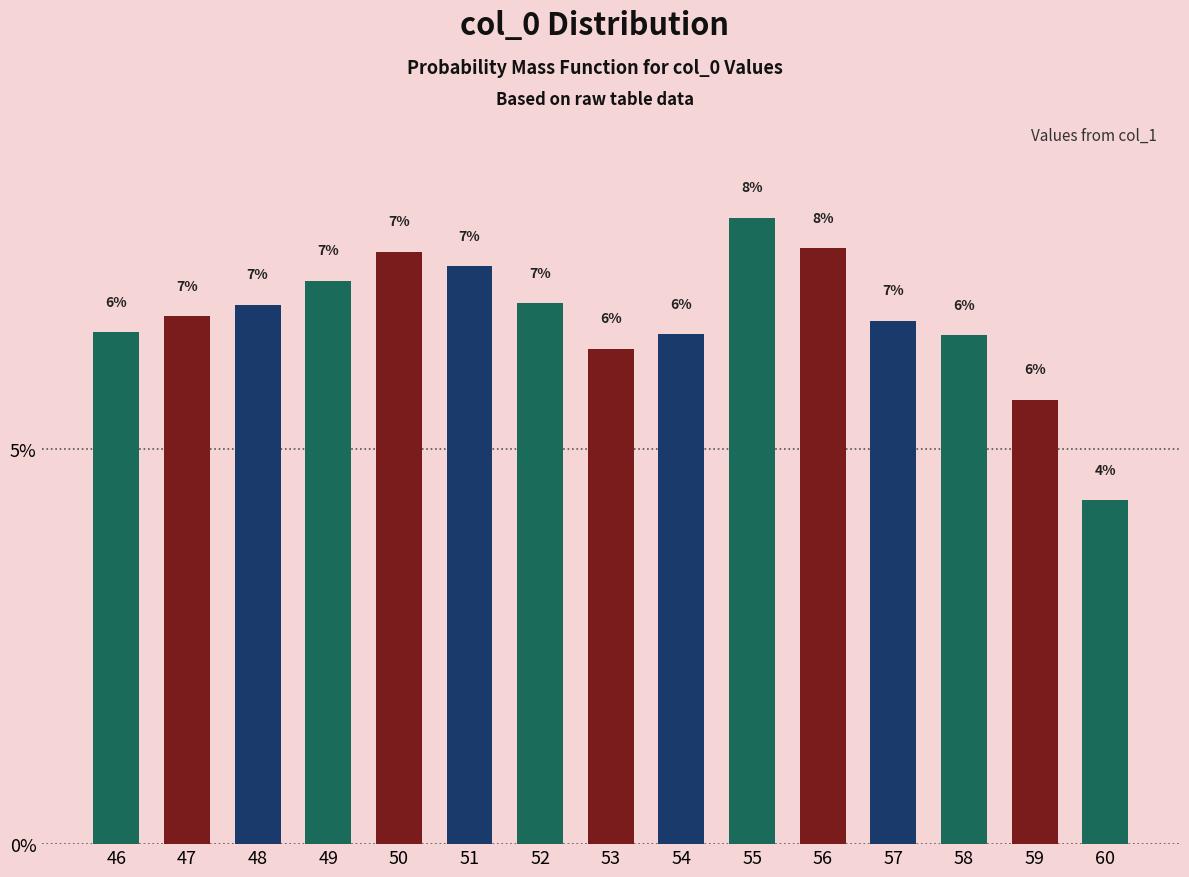

Reading left to right, extract all data points from this chart.

6.5	6.7	6.8	7.1	7.5	7.3	6.8	6.3	6.5	7.9	7.5	6.6	6.4	5.6	4.4